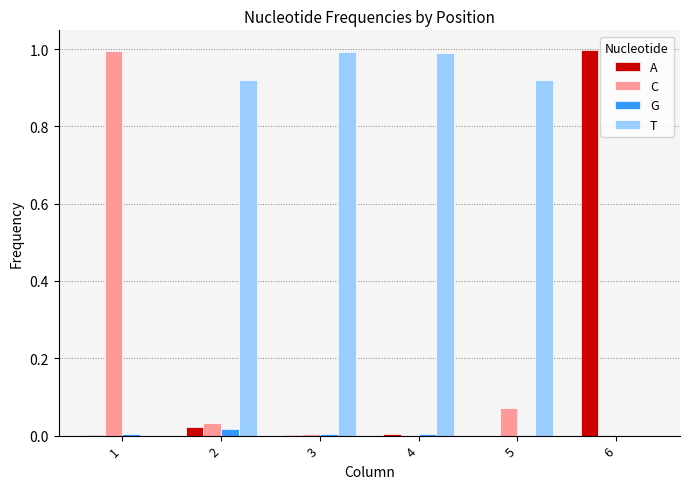

True or false: C has a value of 1.4 at 1.

False